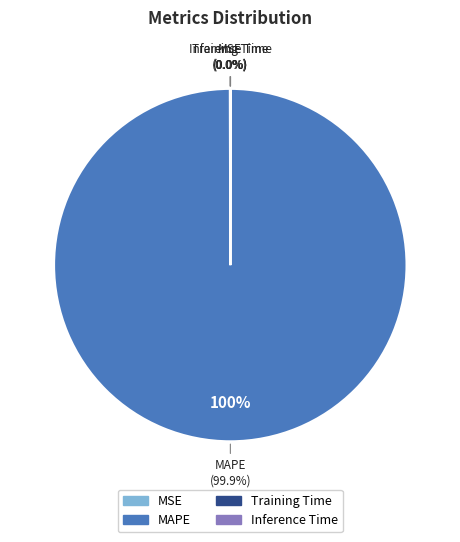

The Training Time slice represents 11% of the pie. True or false?

False